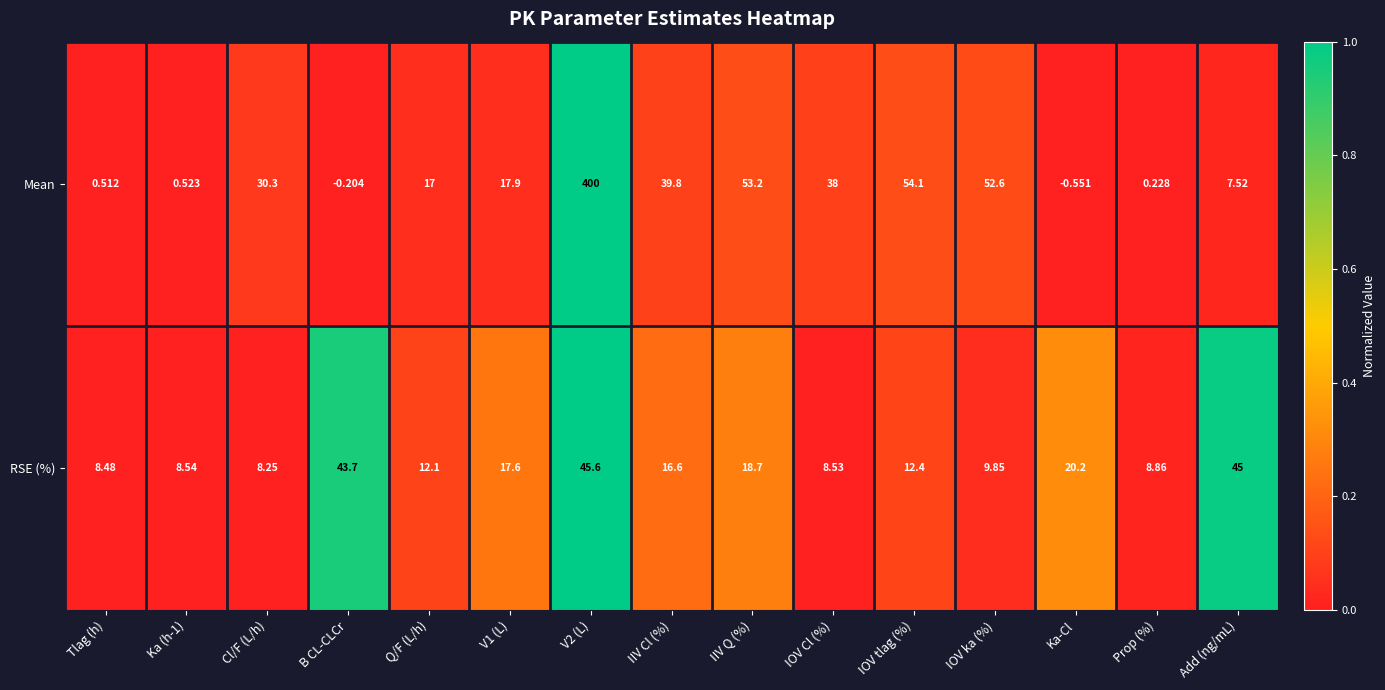

How many categories are shown in the chart?

15